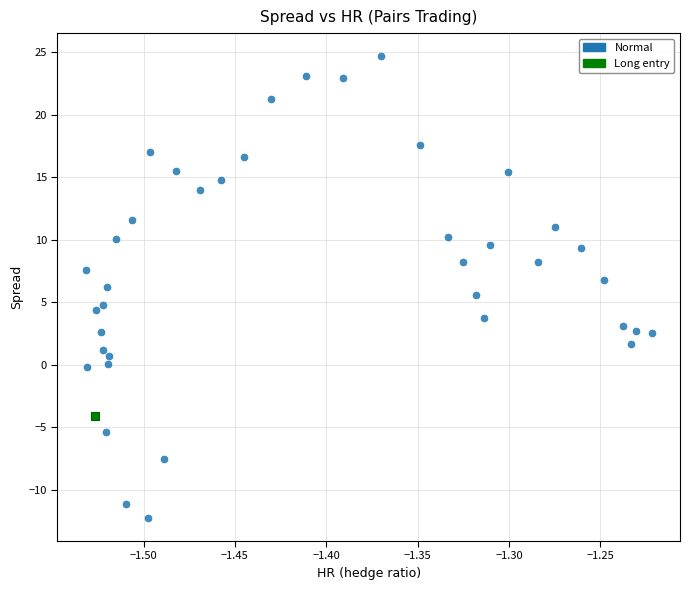

What are all the series names shown in the legend?

Normal, Long entry